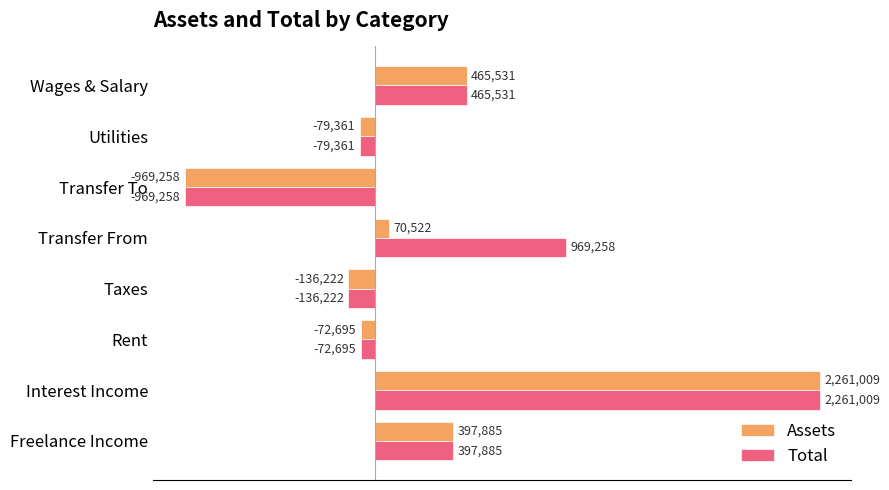

What are all the series names shown in the legend?

Assets, Total